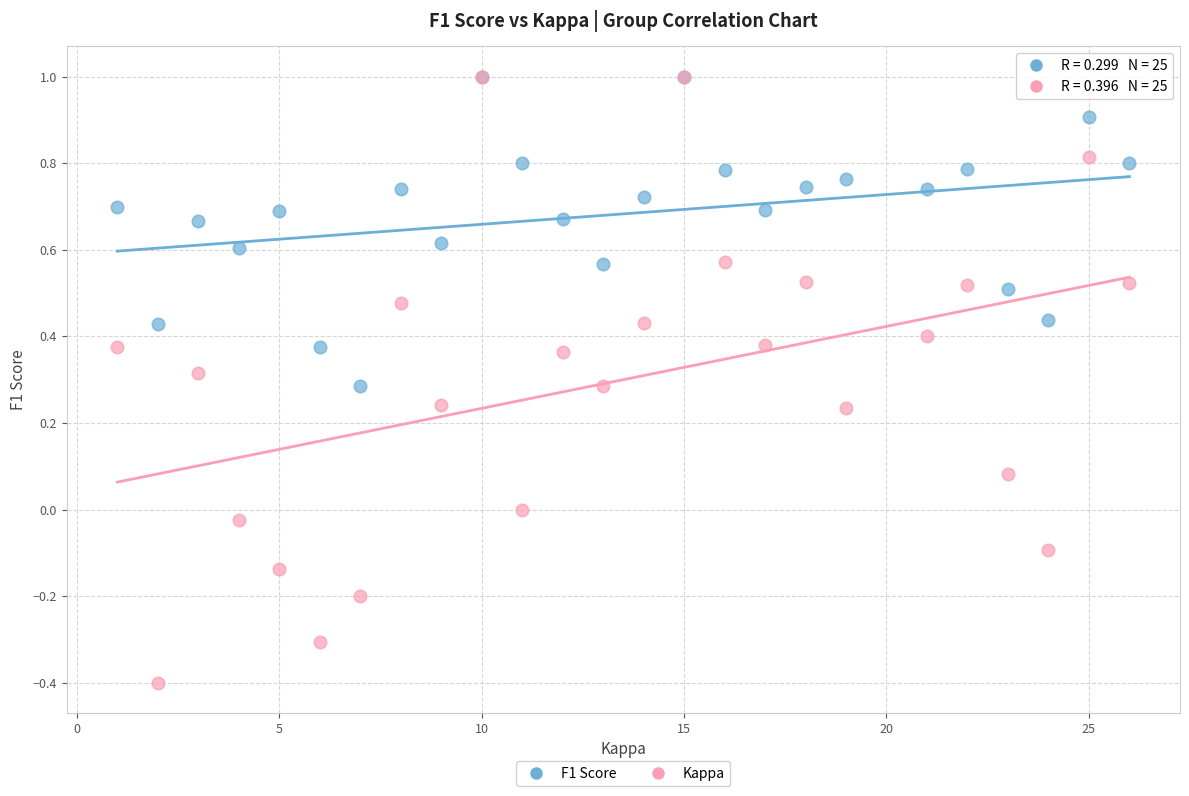

What are all the series names shown in the legend?

F1 Score, Kappa